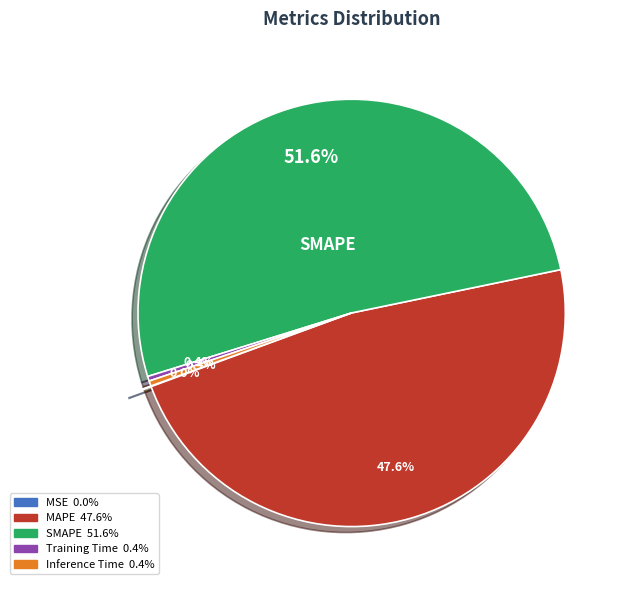

What is the largest slice in the pie chart?

SMAPE